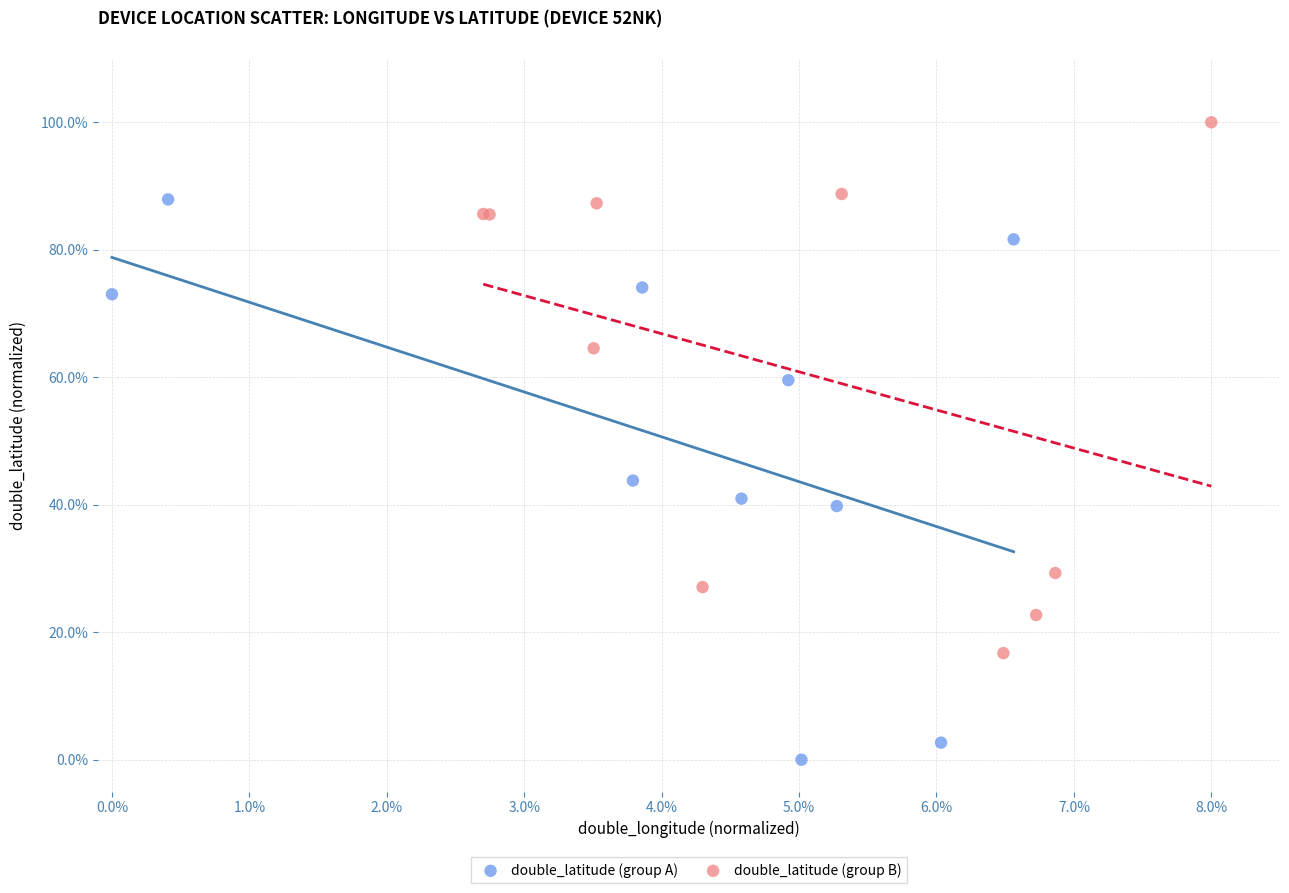

What are all the series names shown in the legend?

double_latitude (group A), double_latitude (group B)